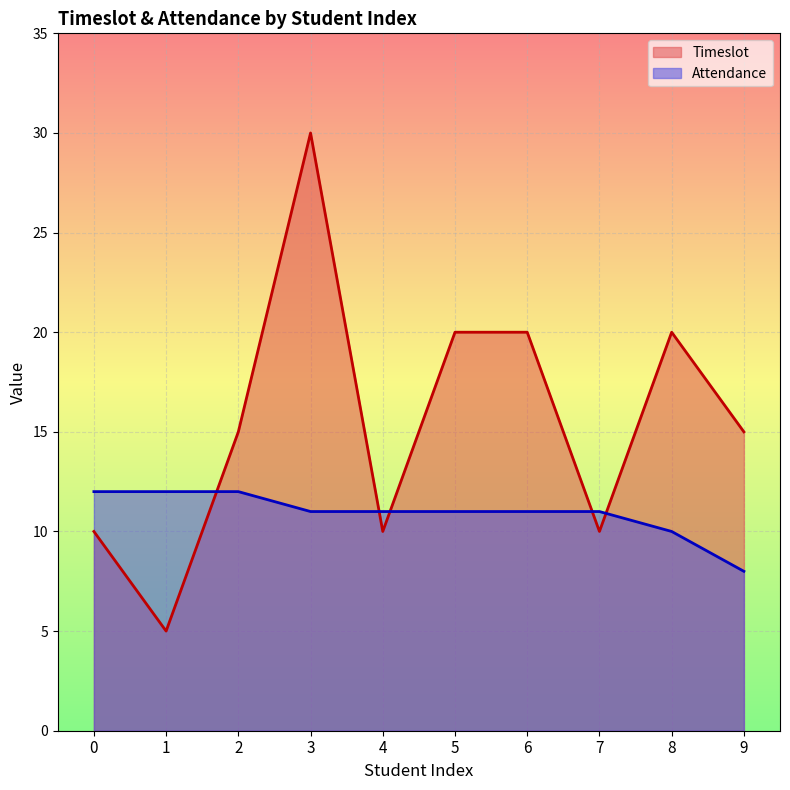

What is the value of the Attendance point at the 8th from the left?

11